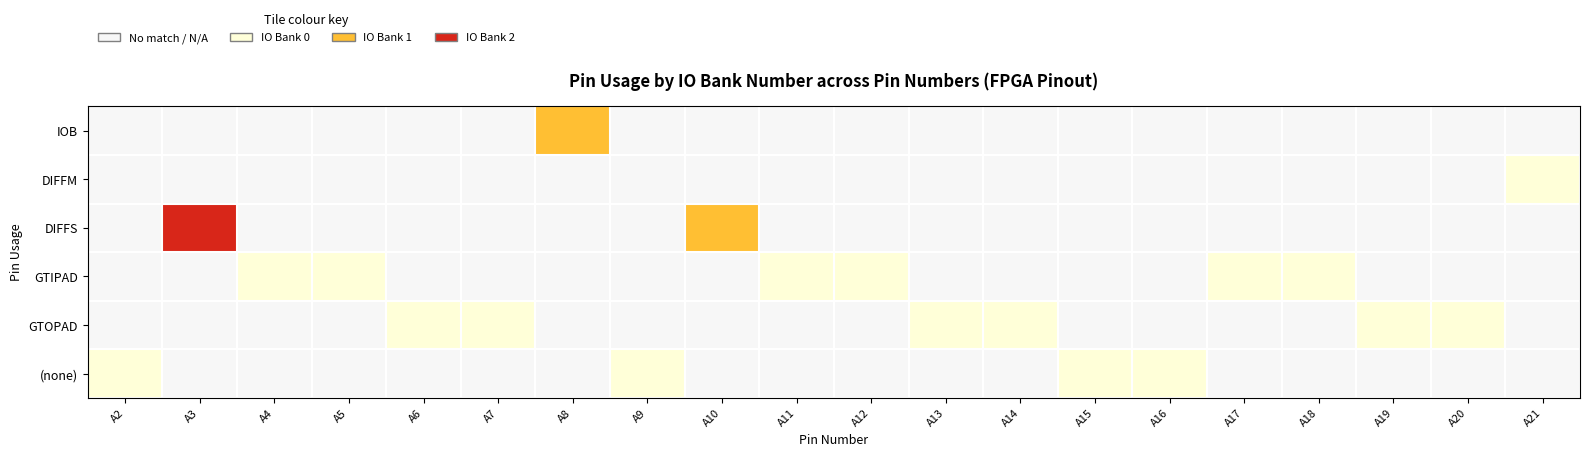

Reading left to right, list all the values displayed in this chart.

IOB: A2=-1	A3=-1	A4=-1	A5=-1	A6=-1	A7=-1	A8=1	A9=-1	A10=-1	A11=-1	A12=-1	A13=-1	A14=-1	A15=-1	A16=-1	A17=-1	A18=-1	A19=-1	A20=-1	A21=-1
DIFFM: A2=-1	A3=-1	A4=-1	A5=-1	A6=-1	A7=-1	A8=-1	A9=-1	A10=-1	A11=-1	A12=-1	A13=-1	A14=-1	A15=-1	A16=-1	A17=-1	A18=-1	A19=-1	A20=-1	A21=0
DIFFS: A2=-1	A3=2	A4=-1	A5=-1	A6=-1	A7=-1	A8=-1	A9=-1	A10=1	A11=-1	A12=-1	A13=-1	A14=-1	A15=-1	A16=-1	A17=-1	A18=-1	A19=-1	A20=-1	A21=-1
GTIPAD: A2=-1	A3=-1	A4=0	A5=0	A6=-1	A7=-1	A8=-1	A9=-1	A10=-1	A11=0	A12=0	A13=-1	A14=-1	A15=-1	A16=-1	A17=0	A18=0	A19=-1	A20=-1	A21=-1
GTOPAD: A2=-1	A3=-1	A4=-1	A5=-1	A6=0	A7=0	A8=-1	A9=-1	A10=-1	A11=-1	A12=-1	A13=0	A14=0	A15=-1	A16=-1	A17=-1	A18=-1	A19=0	A20=0	A21=-1
(none): A2=0	A3=-1	A4=-1	A5=-1	A6=-1	A7=-1	A8=-1	A9=0	A10=-1	A11=-1	A12=-1	A13=-1	A14=-1	A15=0	A16=0	A17=-1	A18=-1	A19=-1	A20=-1	A21=-1